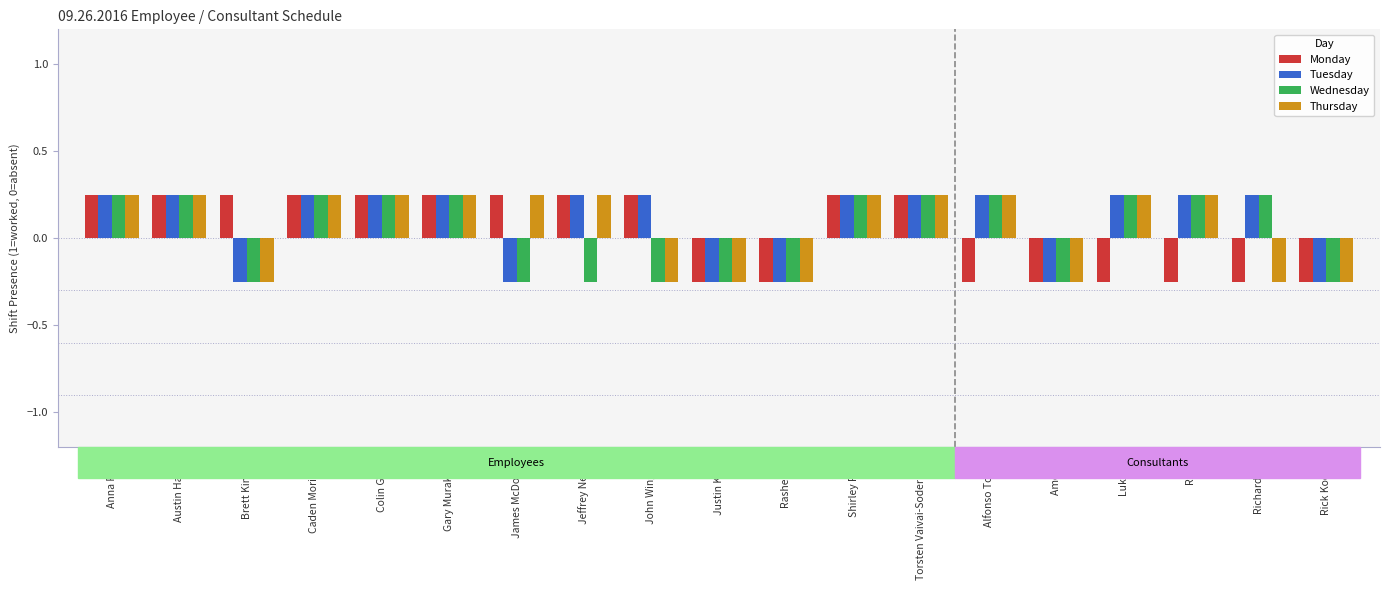

What is the difference between the highest and lowest values at John Wingard?

0.5